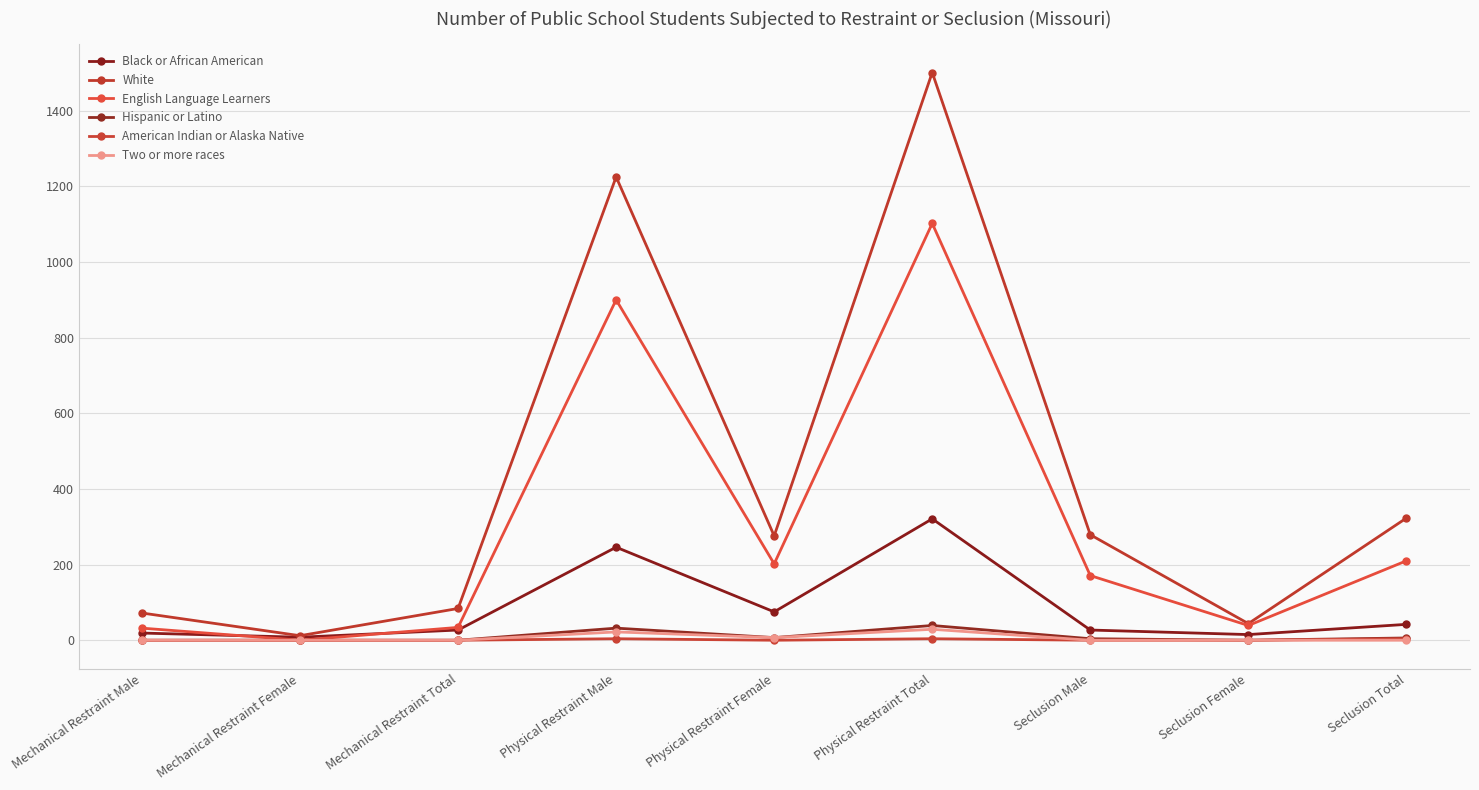

At how many categories does at least one series exceed 622?

2